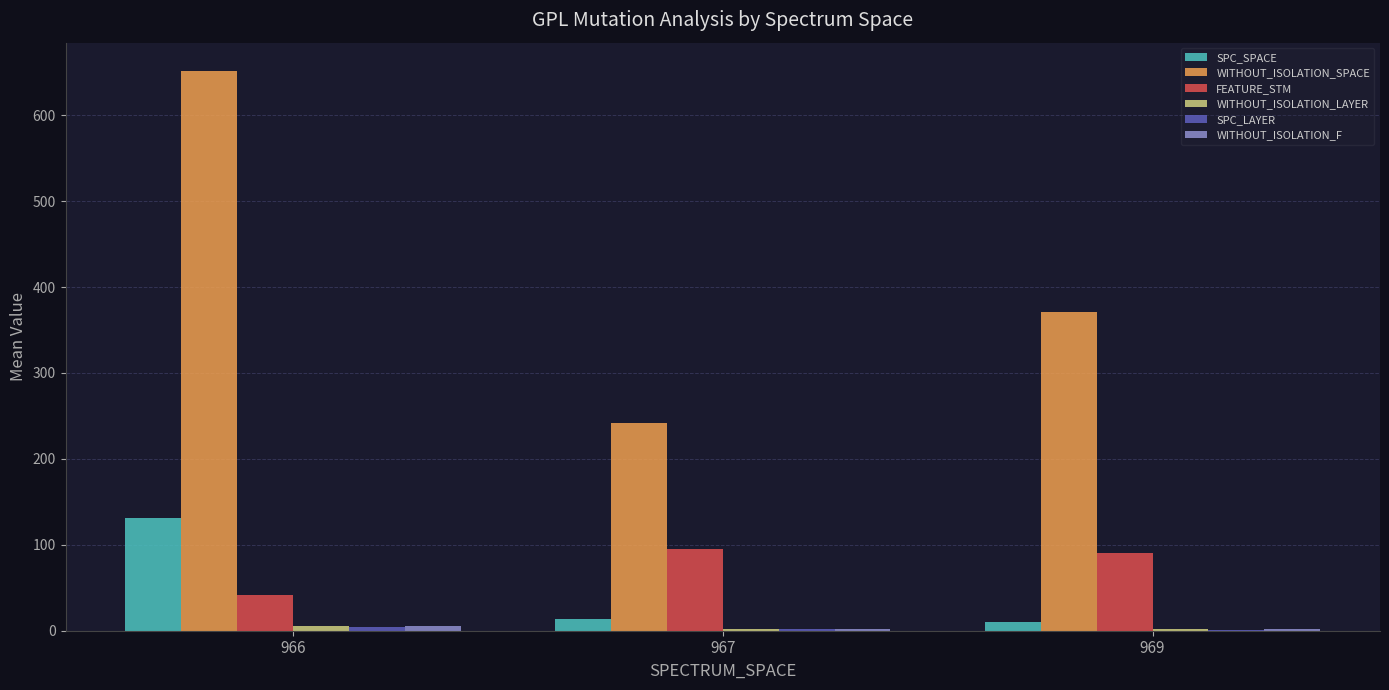

Between 966 and 969, which series saw the biggest shift?

WITHOUT_ISOLATION_SPACE